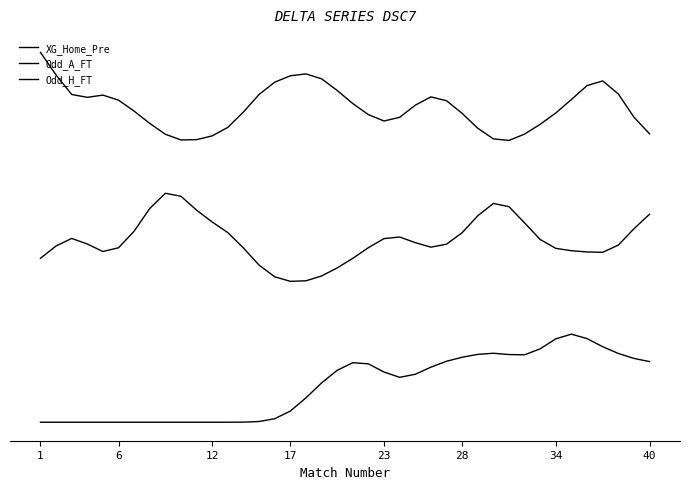

At which category is the sum across all series the highest?

35